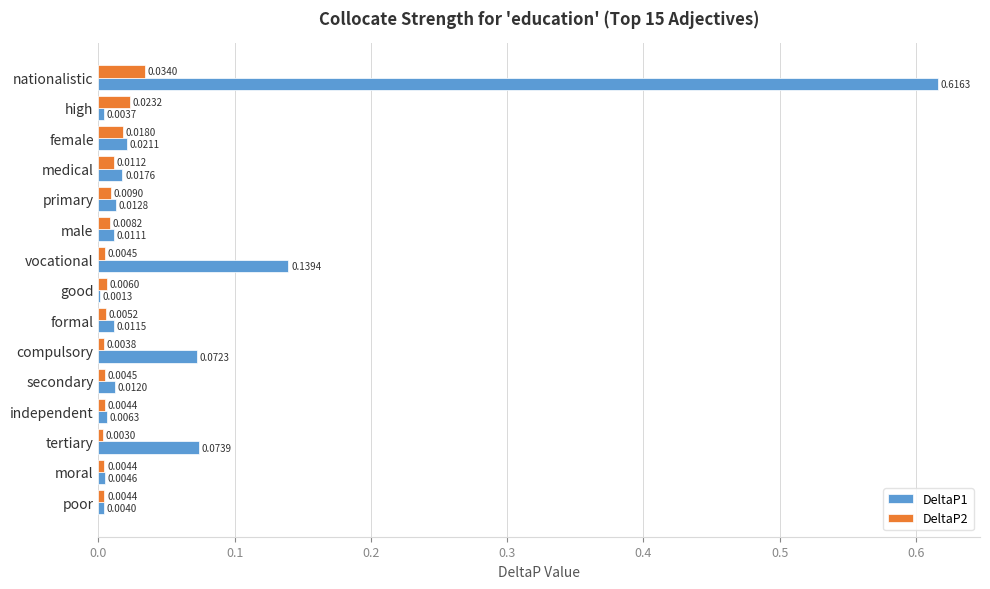

What are all the series names shown in the legend?

DeltaP1, DeltaP2